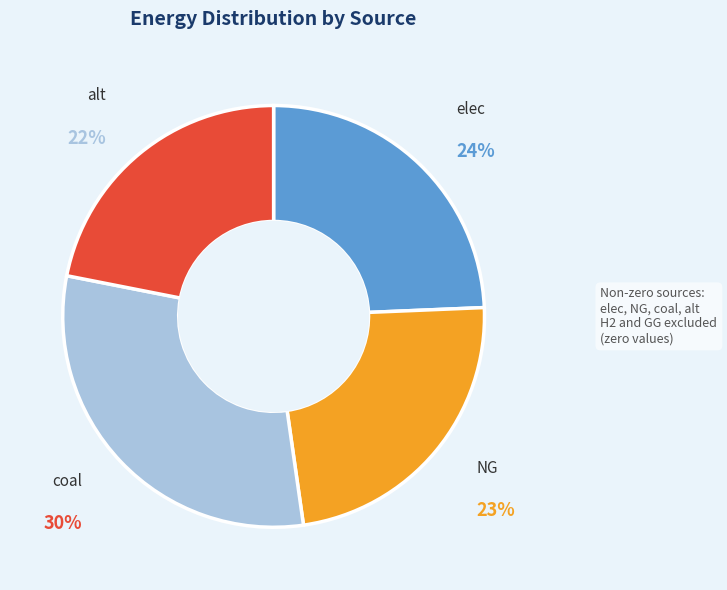

Approximately how many times larger is the value at elec compared to alt?

1.1